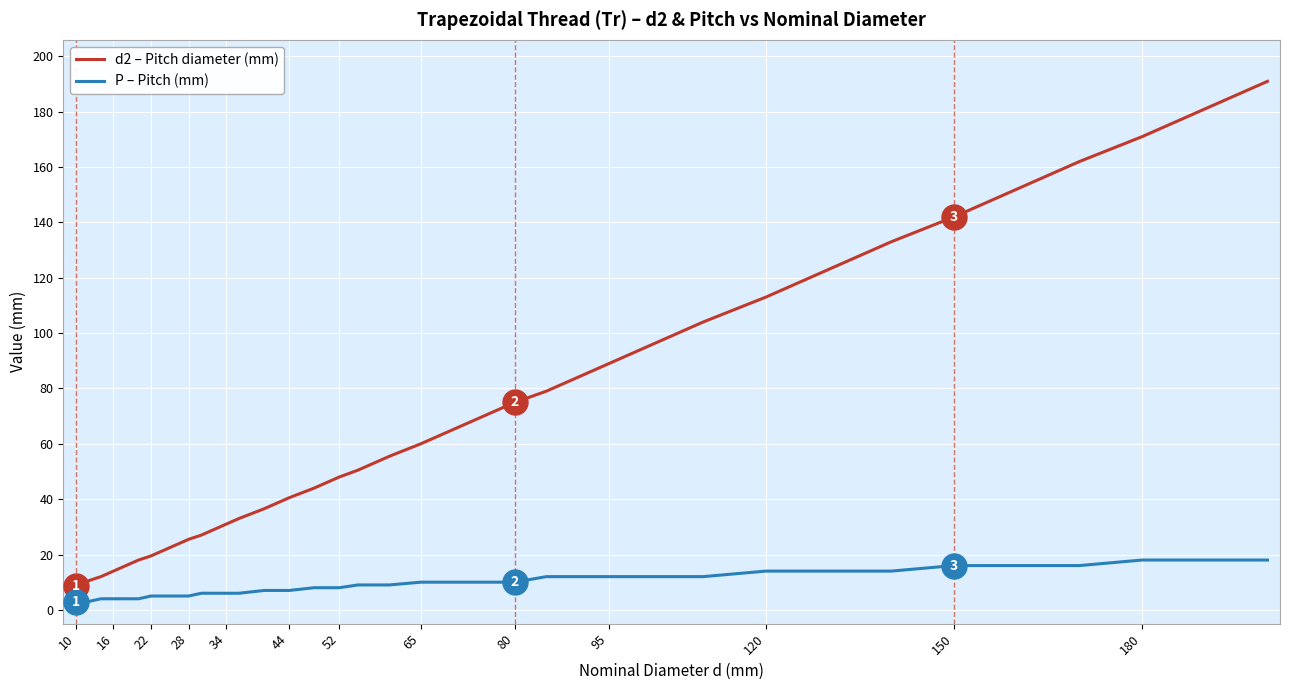

What is the maximum value shown in the chart?

191.0